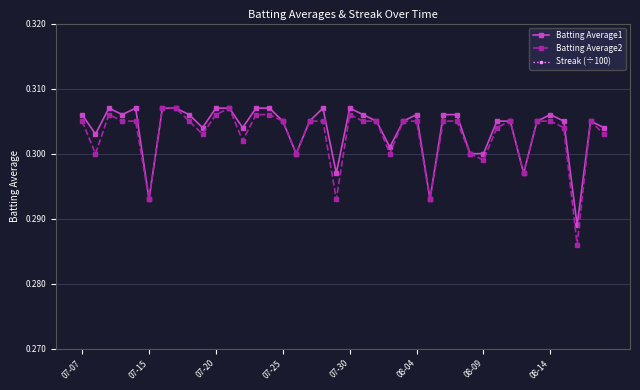

True or false: Batting Average2 and Streak (÷100) intersect in this chart.

False